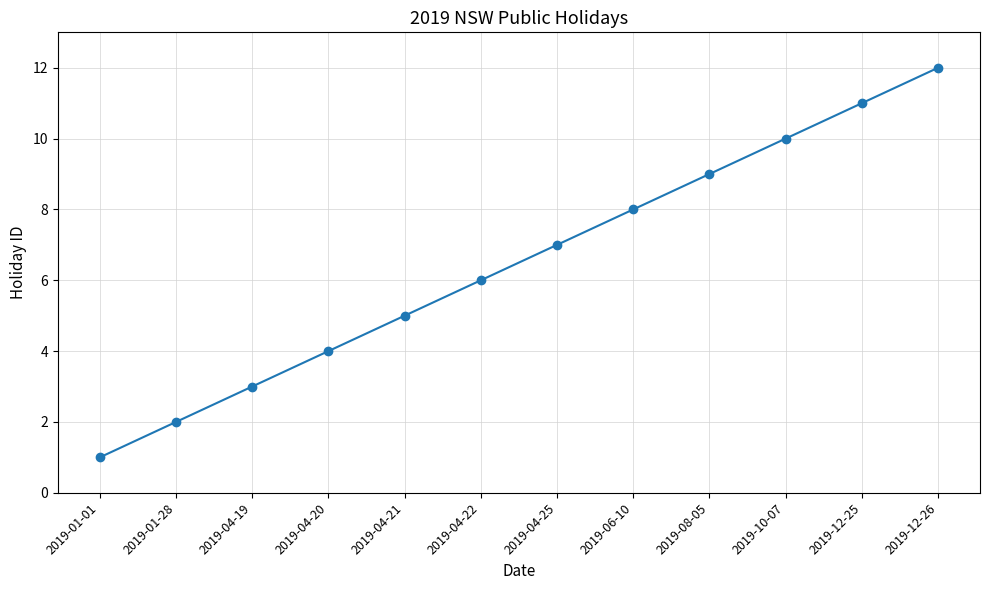

How many lines are shown in the chart?

1